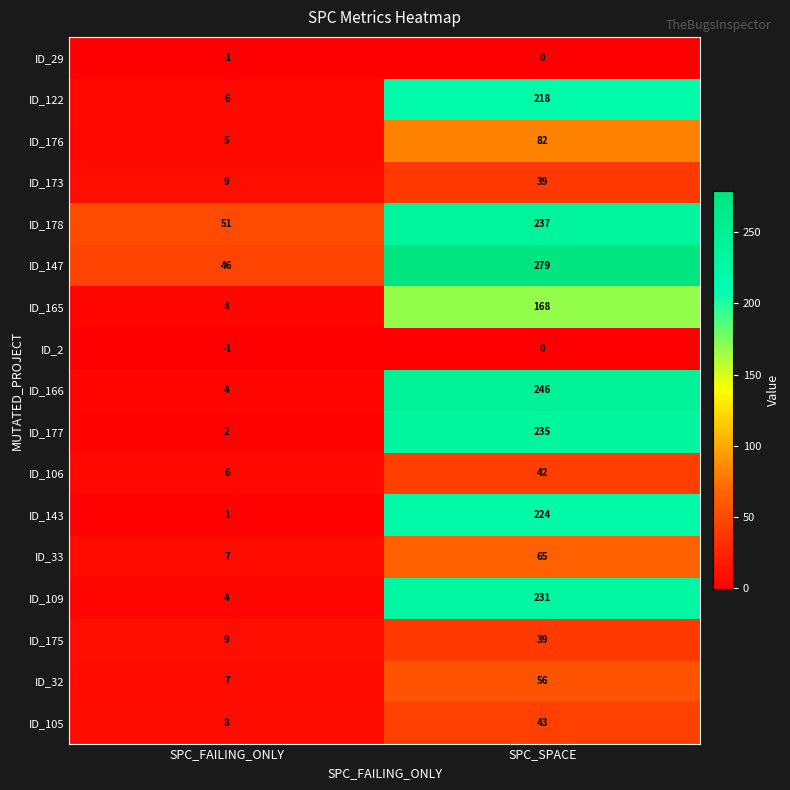

At which category is the sum across all series the highest?

SPC_SPACE